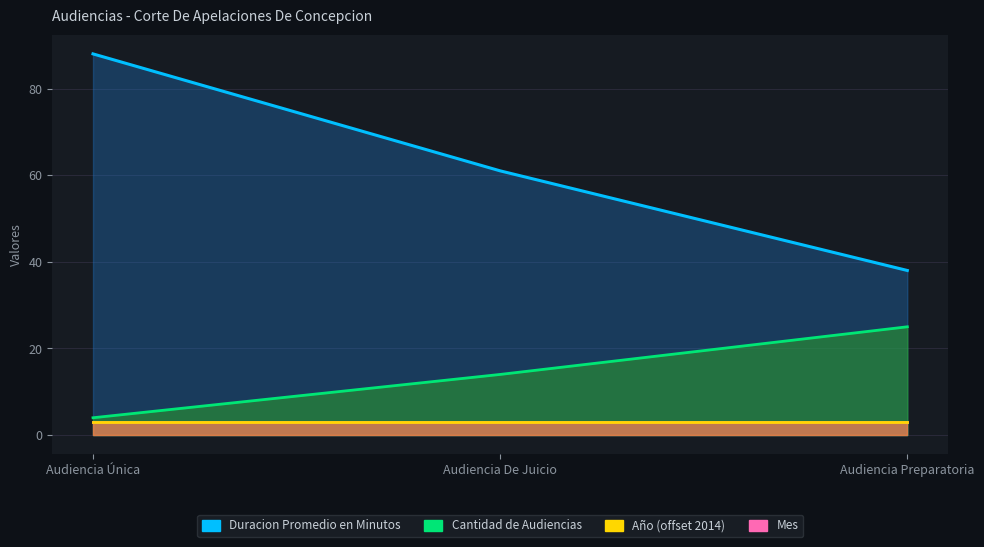

The Duracion Promedio en Minutos series shows 88 at Audiencia Única. True or false?

True